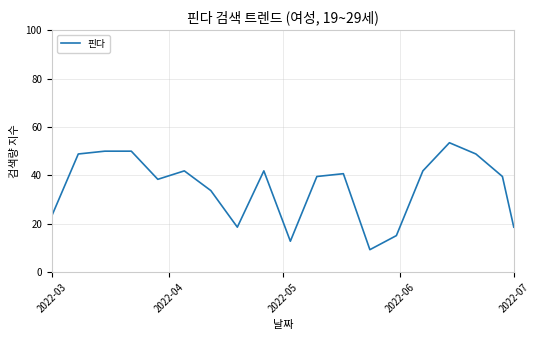

What is the difference between the maximum and minimum values?

44.2